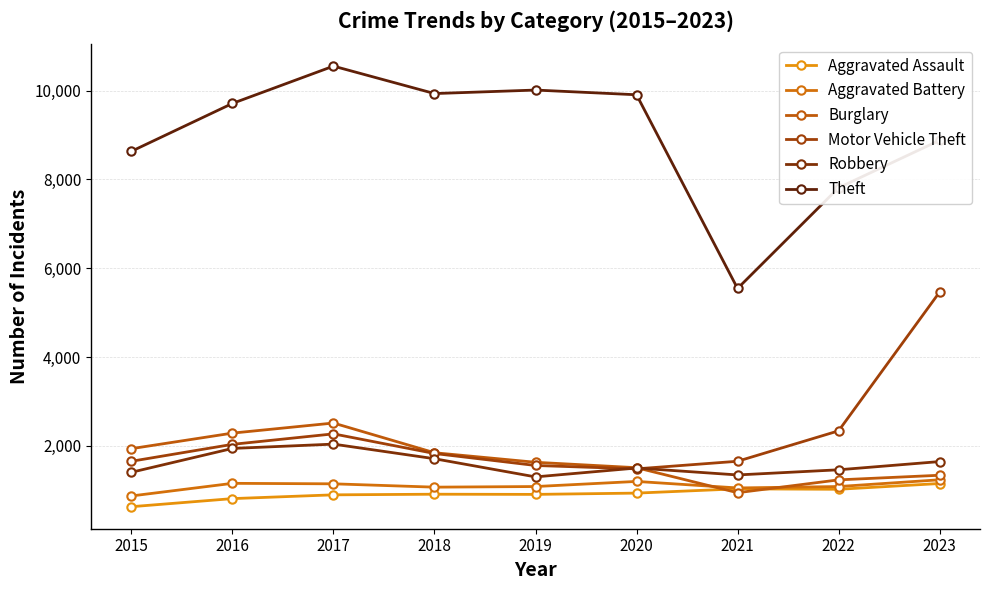

Read the Robbery value at 2019.

1300